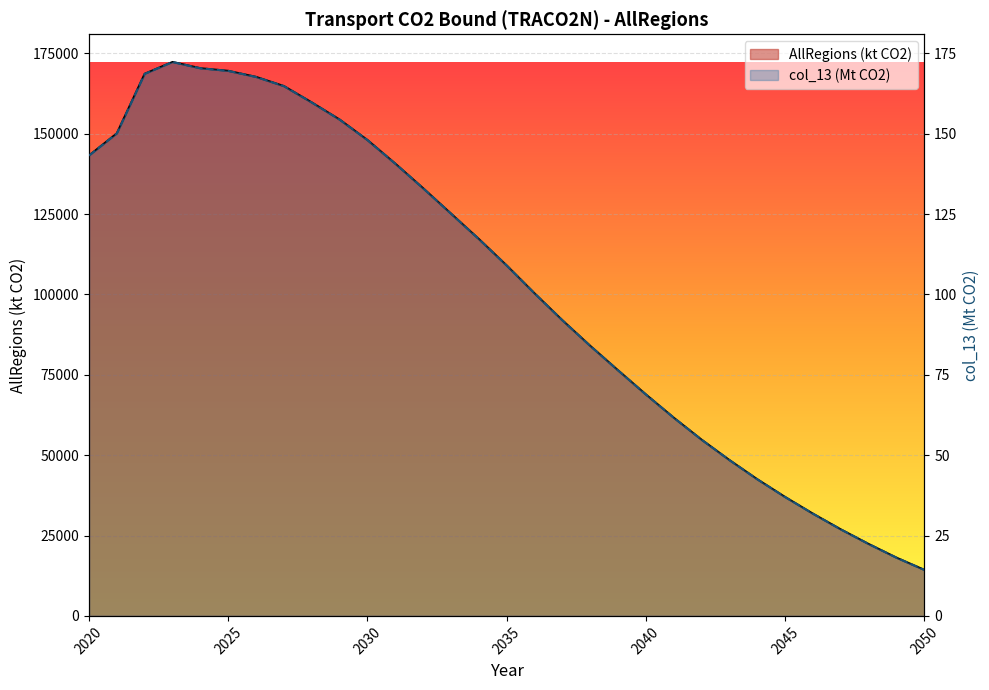

True or false: col_13 (Mt CO2) has a value of 34.9 at 9.

False